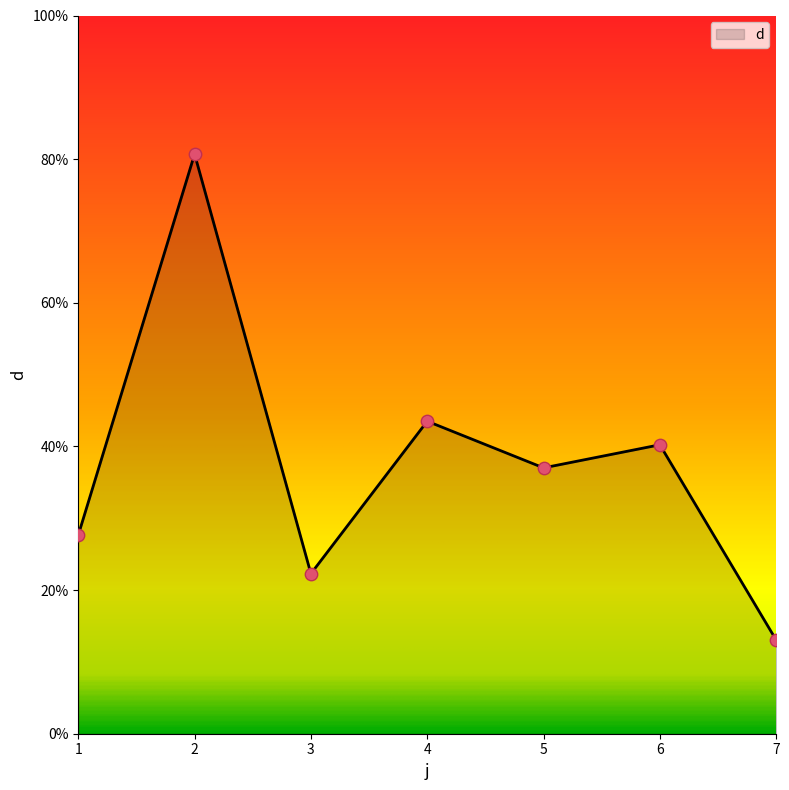

Between 2 and 1, which is larger?

2